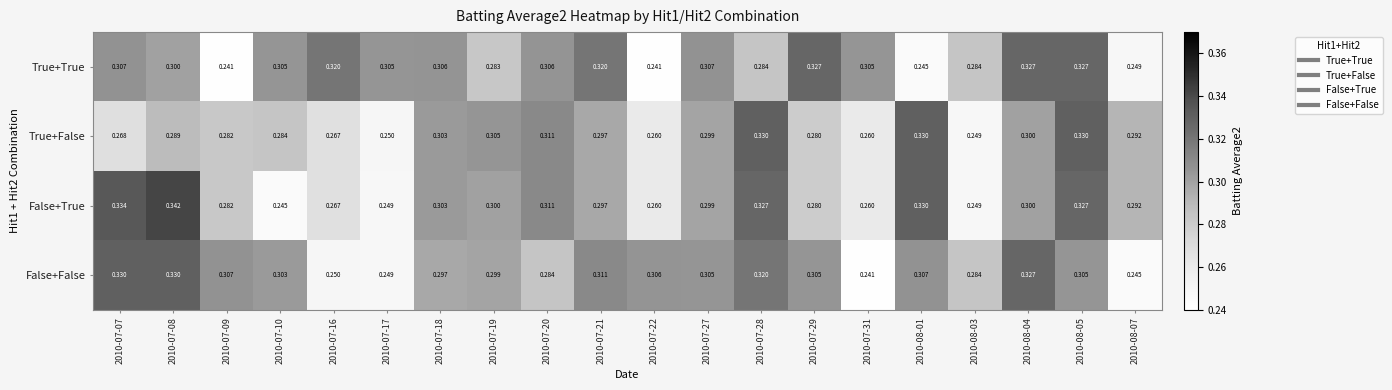

Which series has the largest total across all categories?

False+False